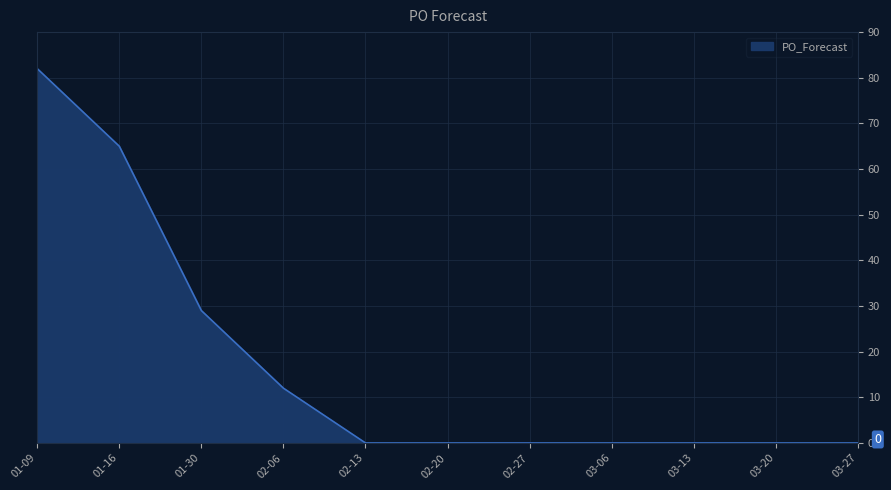

What is the maximum value shown in the chart?

82